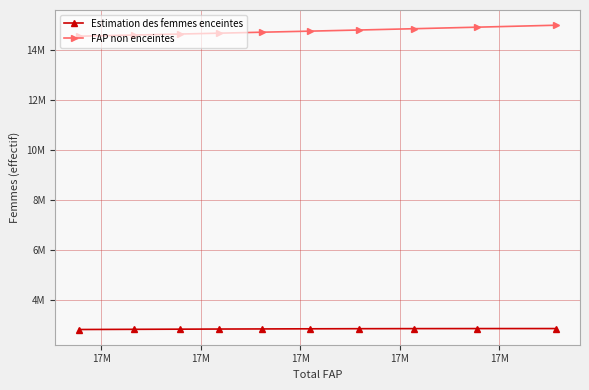

What is the label of the 1st point from the left?

17M